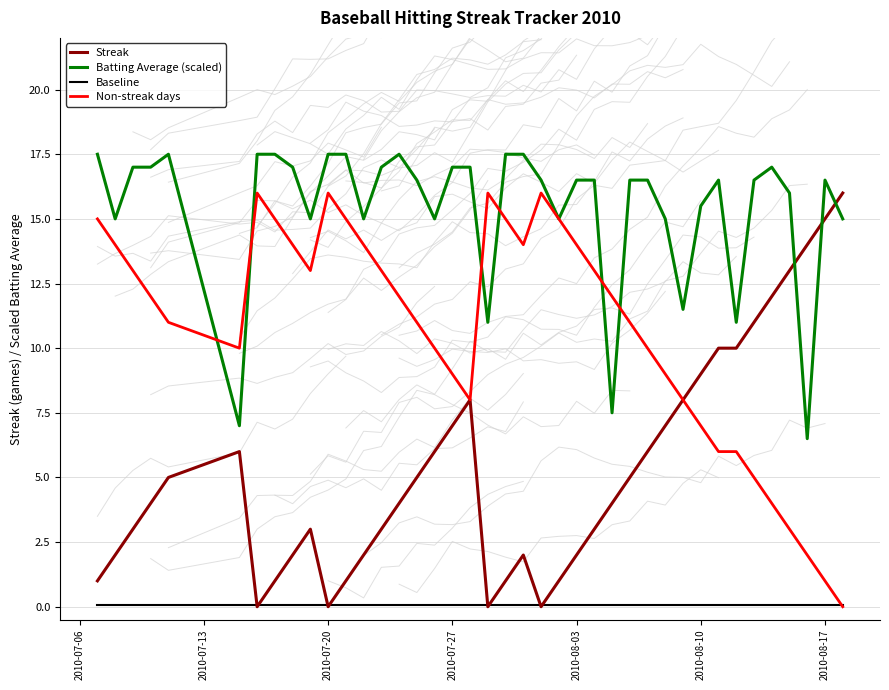

Reading right to left, transcribe all the data shown in this chart.

Streak: 16.0	15.0	14.0	13.0	12.0	11.0	10.0	10.0	9.0	8.0	7.0	6.0	5.0	4.0	3.0	2.0	1.0	0.0	2.0	1.0	0.0	8.0	7.0	6.0	5.0	4.0	3.0	2.0	1.0	0.0	3.0	2.0	1.0	0.0	6.0	5.0	4.0	3.0	2.0	1.0
Batting Average (scaled): 15.0	16.5	6.5	16.0	17.0	16.5	11.0	16.5	15.5	11.5	15.0	16.5	16.5	7.5	16.5	16.5	15.0	16.5	17.5	17.5	11.0	17.0	17.0	15.0	16.5	17.5	17.0	15.0	17.5	17.5	15.0	17.0	17.5	17.5	7.0	17.5	17.0	17.0	15.0	17.5
Baseline: 0.1	0.1	0.1	0.1	0.1	0.1	0.1	0.1	0.1	0.1	0.1	0.1	0.1	0.1	0.1	0.1	0.1	0.1	0.1	0.1	0.1	0.1	0.1	0.1	0.1	0.1	0.1	0.1	0.1	0.1	0.1	0.1	0.1	0.1	0.1	0.1	0.1	0.1	0.1	0.1
Non-streak days: 0.0	1.0	2.0	3.0	4.0	5.0	6.0	6.0	7.0	8.0	9.0	10.0	11.0	12.0	13.0	14.0	15.0	16.0	14.0	15.0	16.0	8.0	9.0	10.0	11.0	12.0	13.0	14.0	15.0	16.0	13.0	14.0	15.0	16.0	10.0	11.0	12.0	13.0	14.0	15.0